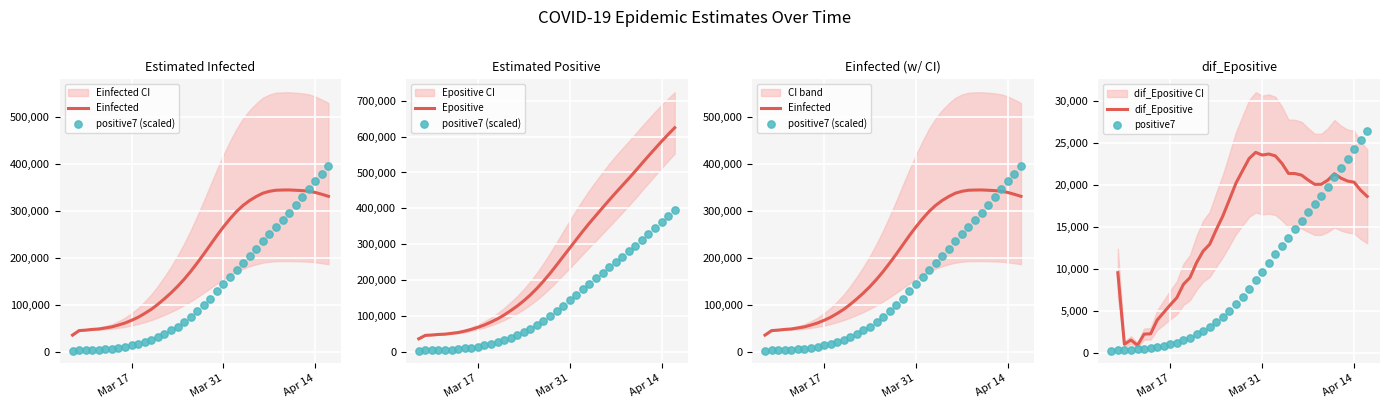

At how many categories does at least one series exceed 59723?

32